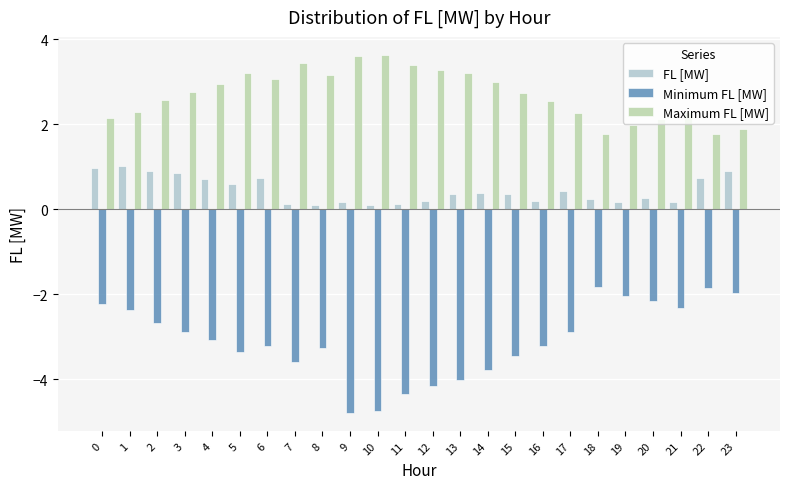

What is the sum of the Maximum FL [MW] values at 12 and 1?

5.6